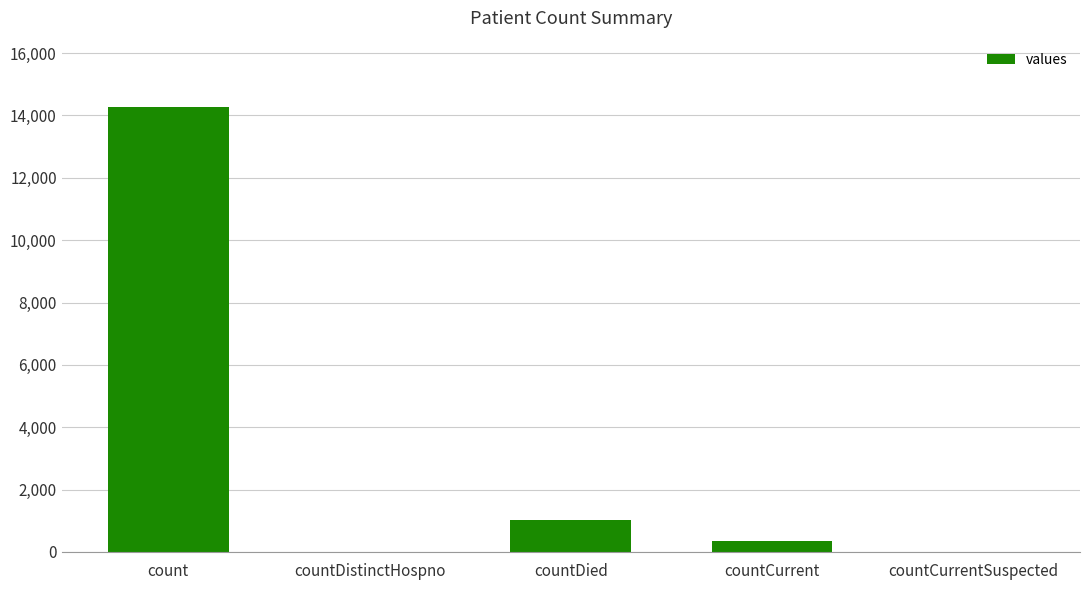

Reading left to right, what are all the values shown in this chart?

count=14261	countDistinctHospno=0	countDied=1017	countCurrent=335	countCurrentSuspected=0